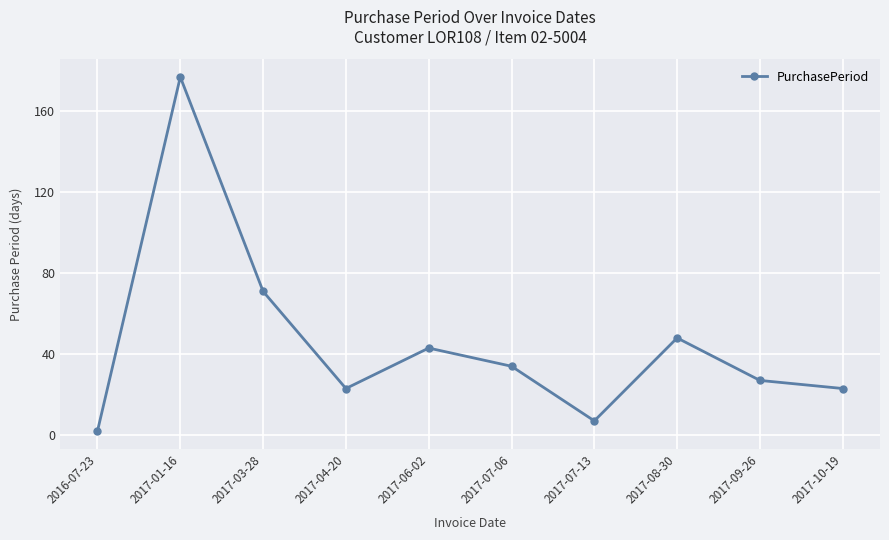

What is the label of the 6th point from the left?

2017-07-06